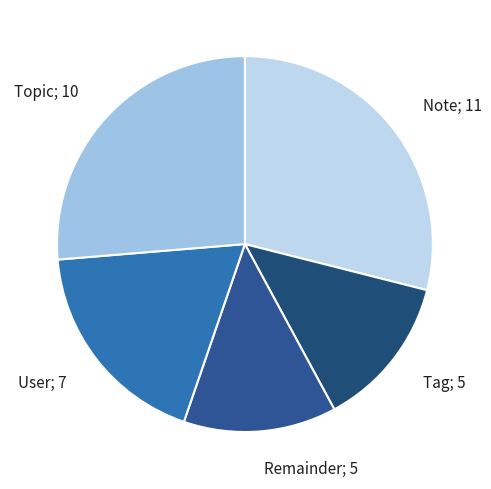

Is there any slice that represents more than half of the pie?

No